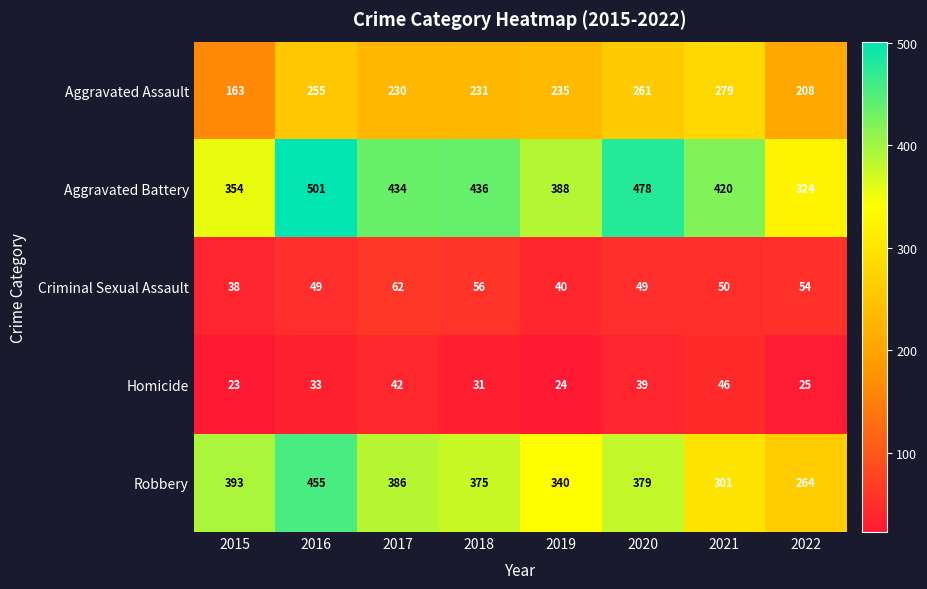

Count the number of categories in the chart.

8